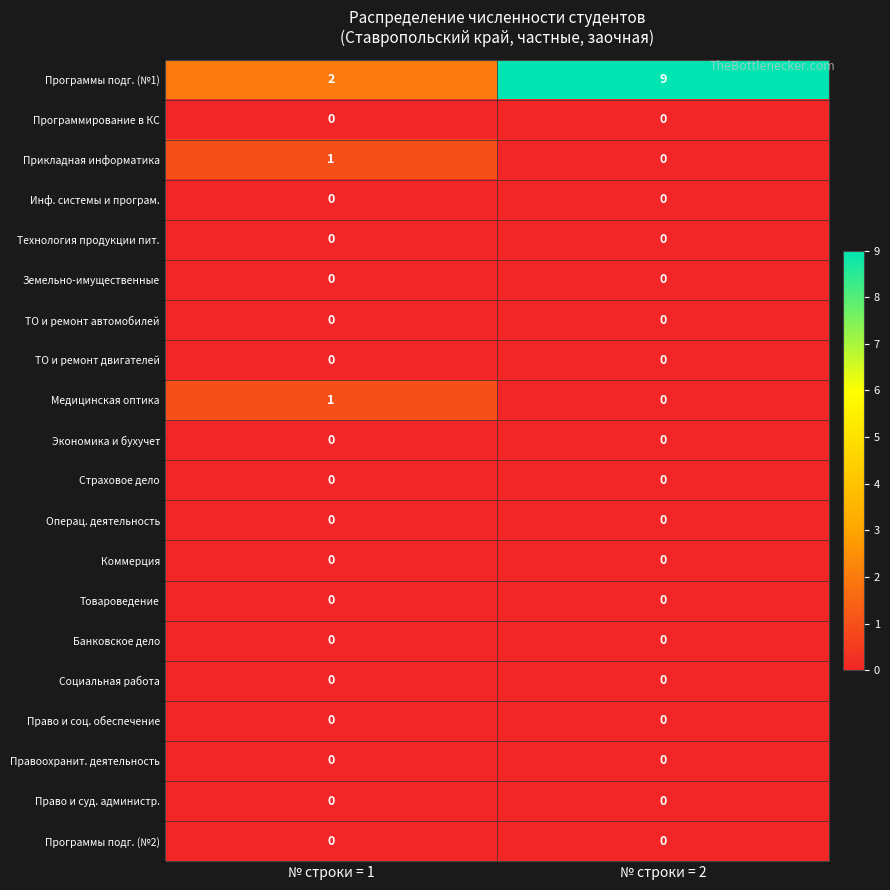

At how many categories does at least one series exceed 1?

2